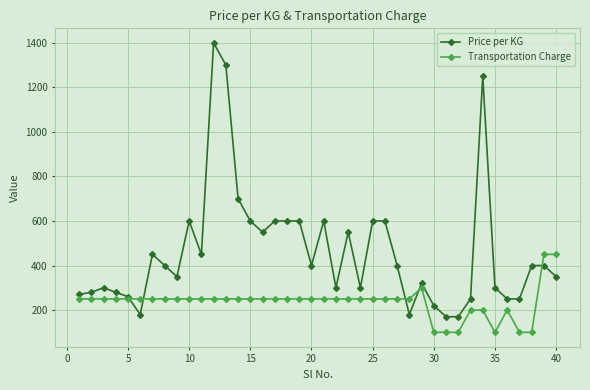

After their last crossing, which series has the higher values: Transportation Charge or Price per KG?

Transportation Charge